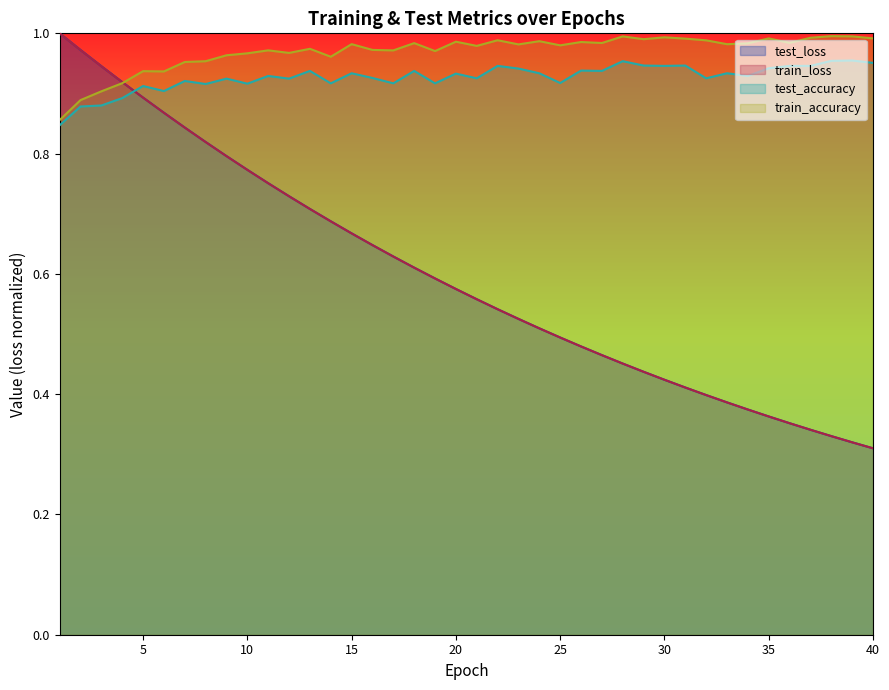

Rank the series at 28 from highest to lowest value.

train_accuracy, test_accuracy, test_loss, train_loss